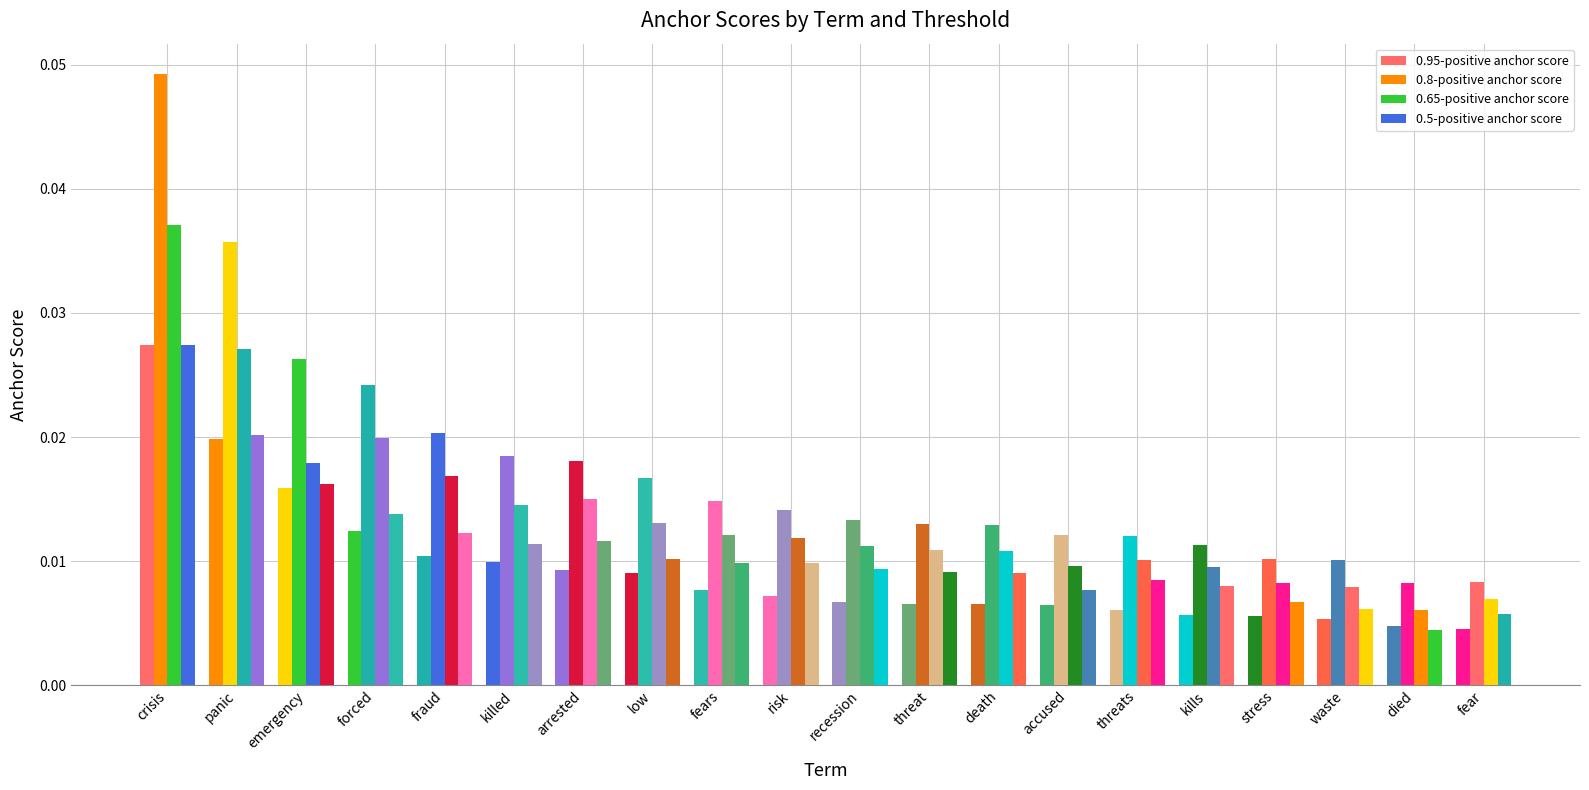

How many bars are there in total?

80